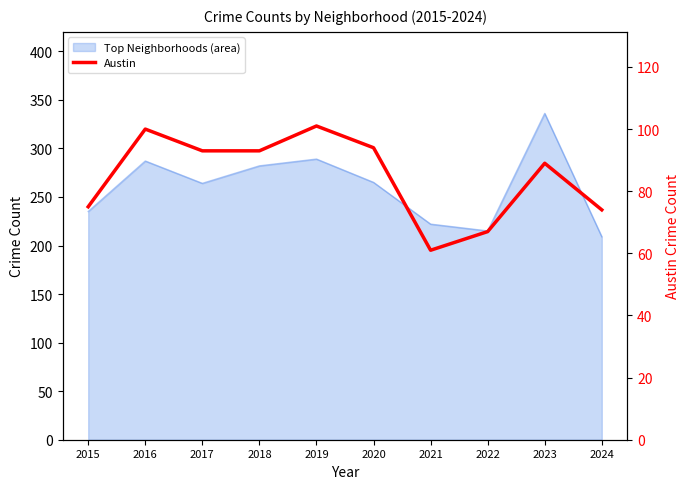

Does the chart have visible grid lines?

No